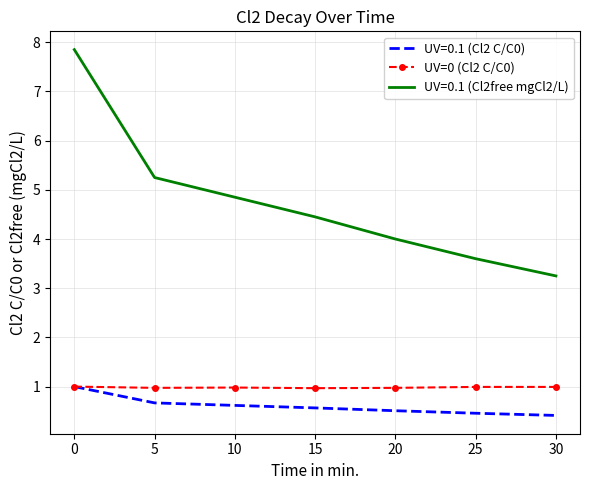

At 20, list the series in order from largest to smallest.

UV=0.1 (Cl2free mgCl2/L), UV=0 (Cl2 C/C0), UV=0.1 (Cl2 C/C0)